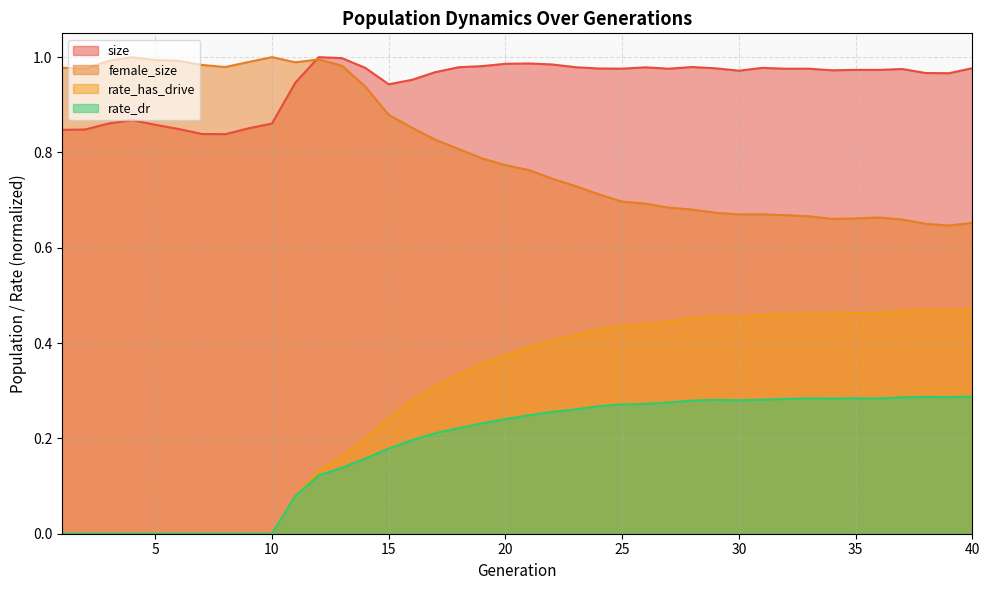

What is the difference between the second highest and minimum values in the size series?

0.2